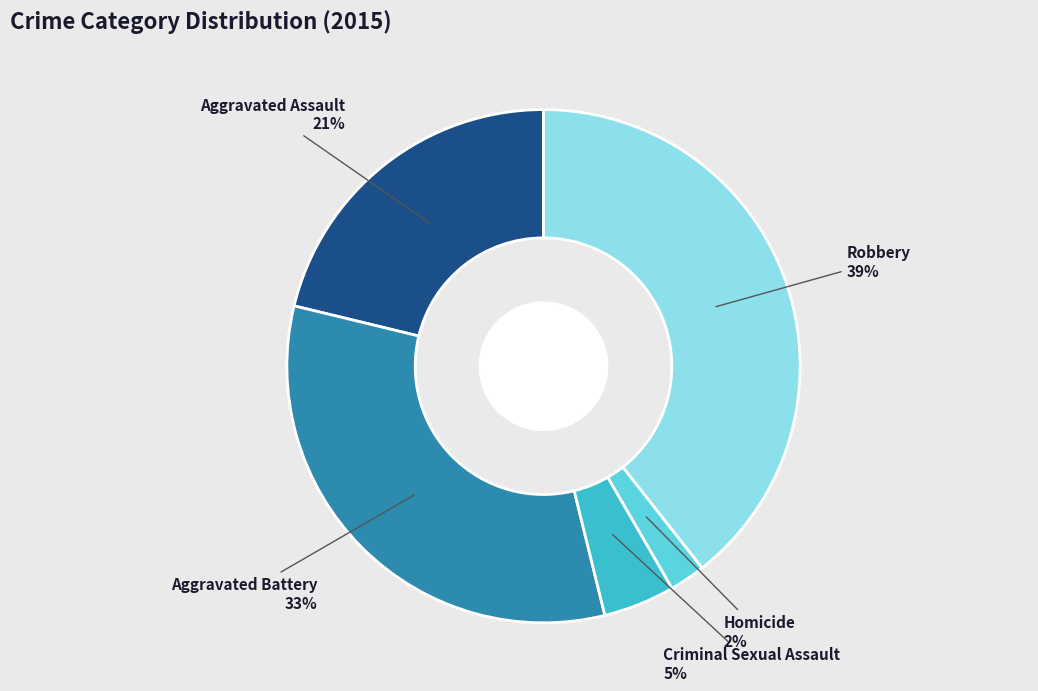

Is there any slice that represents more than half of the pie?

No